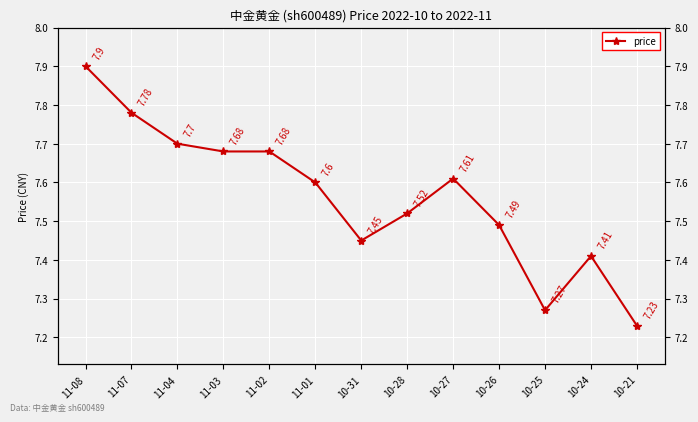

List the labels in order of value, largest first.

11-08, 11-07, 11-04, 11-03, 11-02, 10-27, 11-01, 10-28, 10-26, 10-31, 10-24, 10-25, 10-21